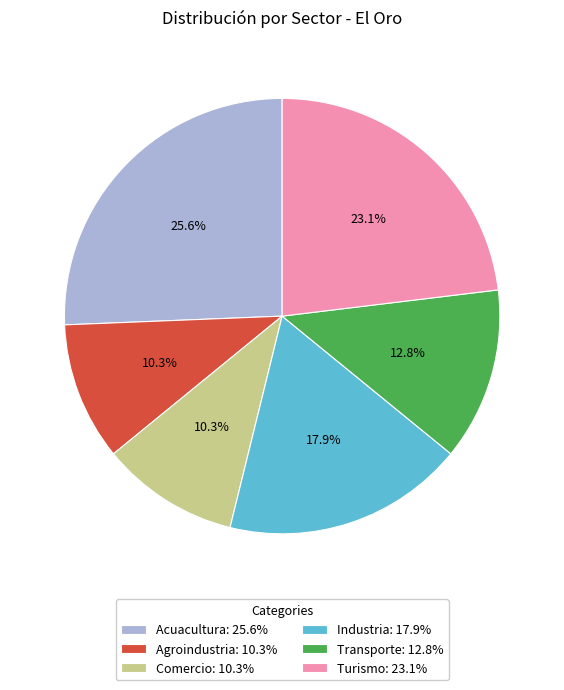

To the nearest percent, what percentage of the pie is Transporte?

13%